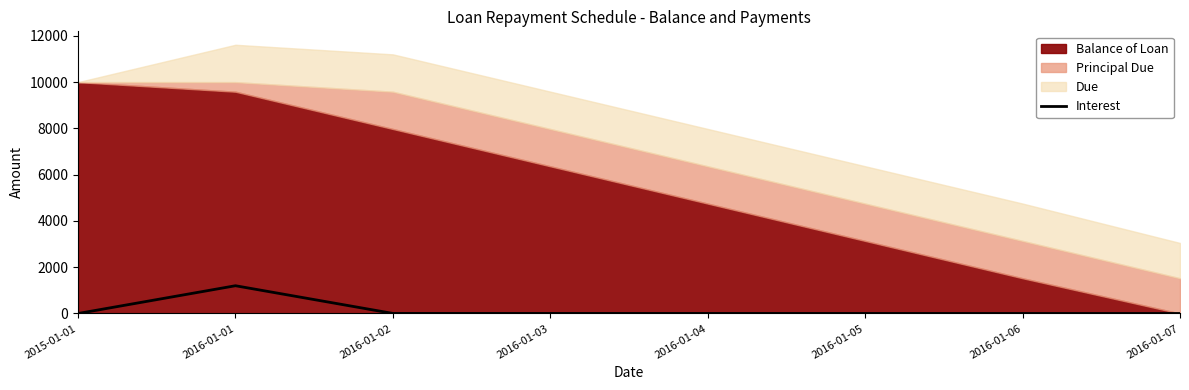

At which label does Interest reach its peak?

2016-01-01